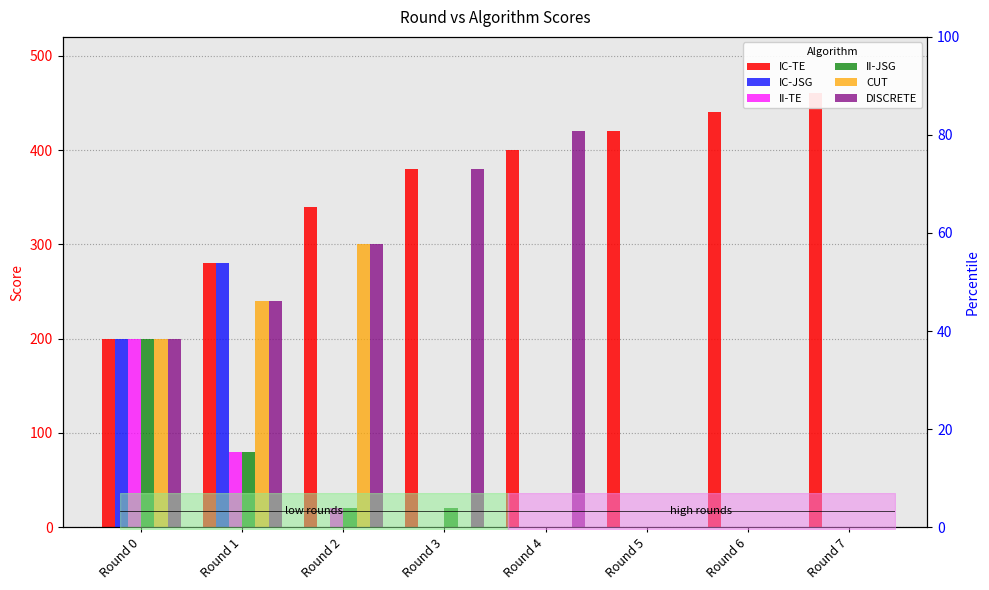

Between Round 2 and Round 7, which series saw the biggest shift?

CUT